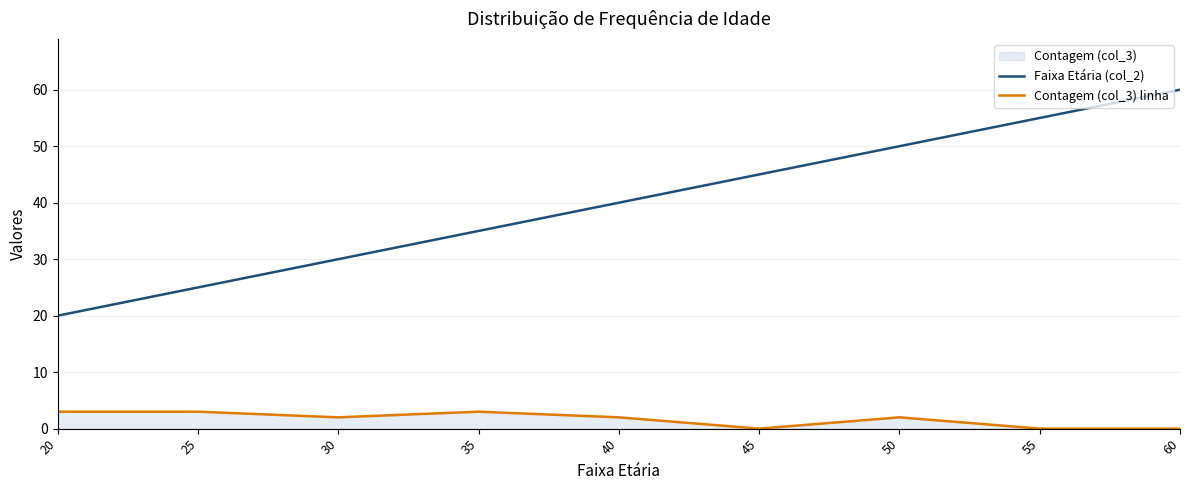

What is the value of the Faixa Etária (col_2) point at the 8th from the left?

55